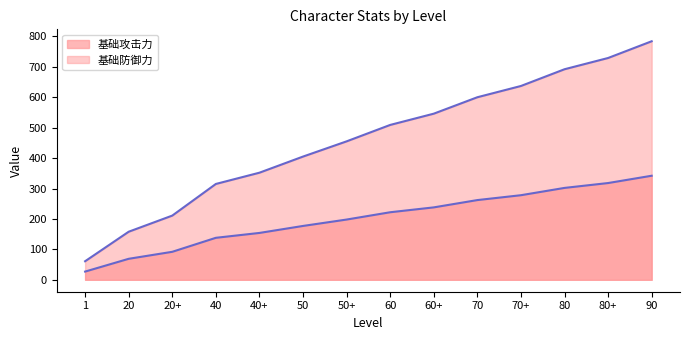

Which series changed the most between 70 and 80+?

基础防御力